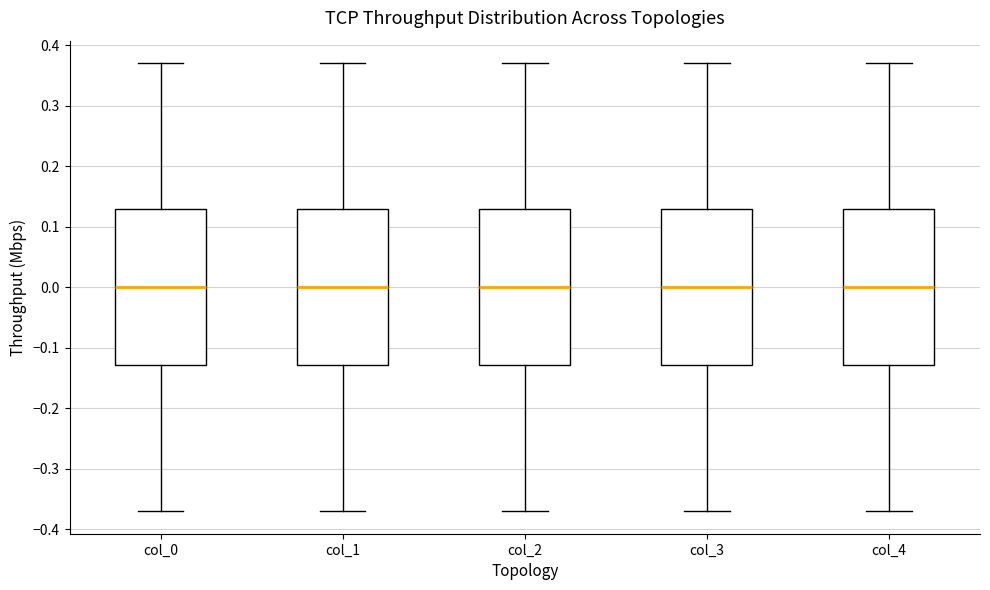

Reading left to right, read every box against the y-axis: the position of its median line, the range the box covers, and the ends of its whiskers. The values are not printed on the chart, so give them approximately, as read against the axis.

col_0: median 0.00, box -0.13 to 0.13, whiskers -0.37 to 0.37
col_1: median 0.00, box -0.13 to 0.13, whiskers -0.37 to 0.37
col_2: median 0.00, box -0.13 to 0.13, whiskers -0.37 to 0.37
col_3: median 0.00, box -0.13 to 0.13, whiskers -0.37 to 0.37
col_4: median 0.00, box -0.13 to 0.13, whiskers -0.37 to 0.37